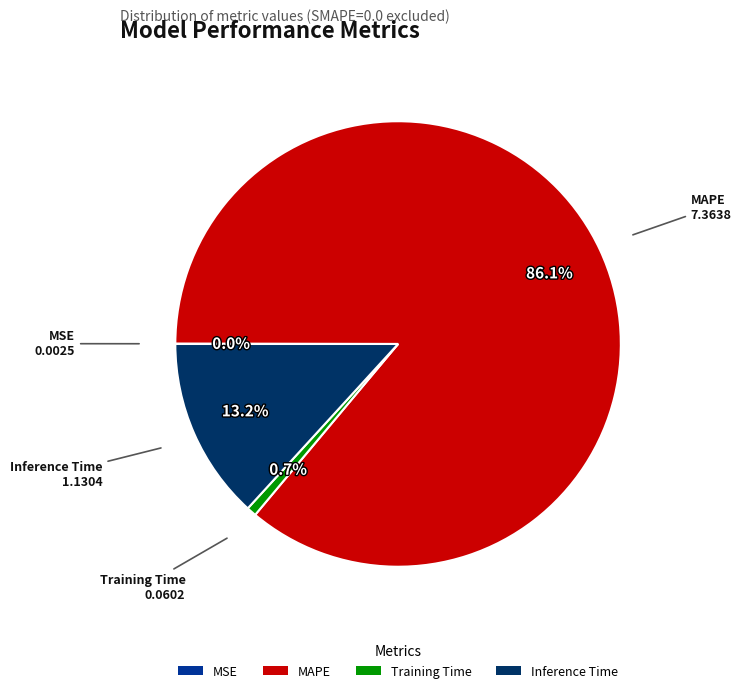

Between Inference Time and Training Time, which is larger?

Inference Time